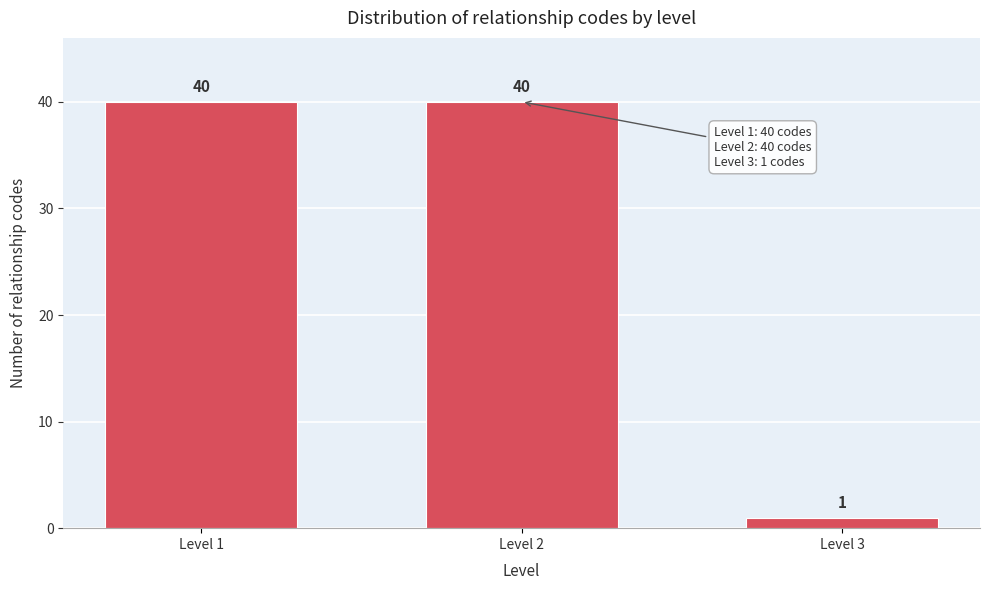

Reading right to left, transcribe all the data shown in this chart.

1	40	40